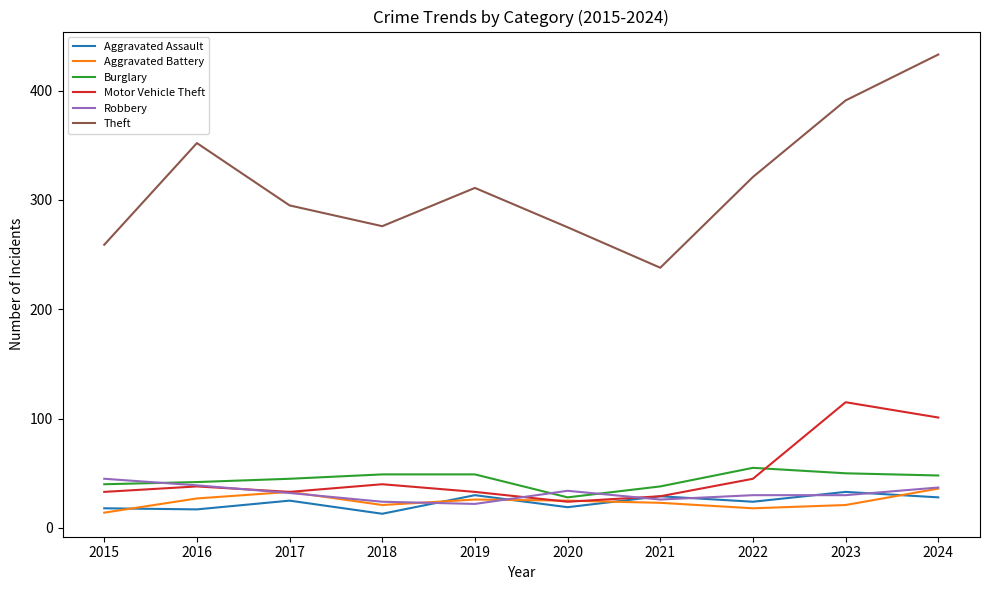

Does the chart display data point markers on the line(s)?

No